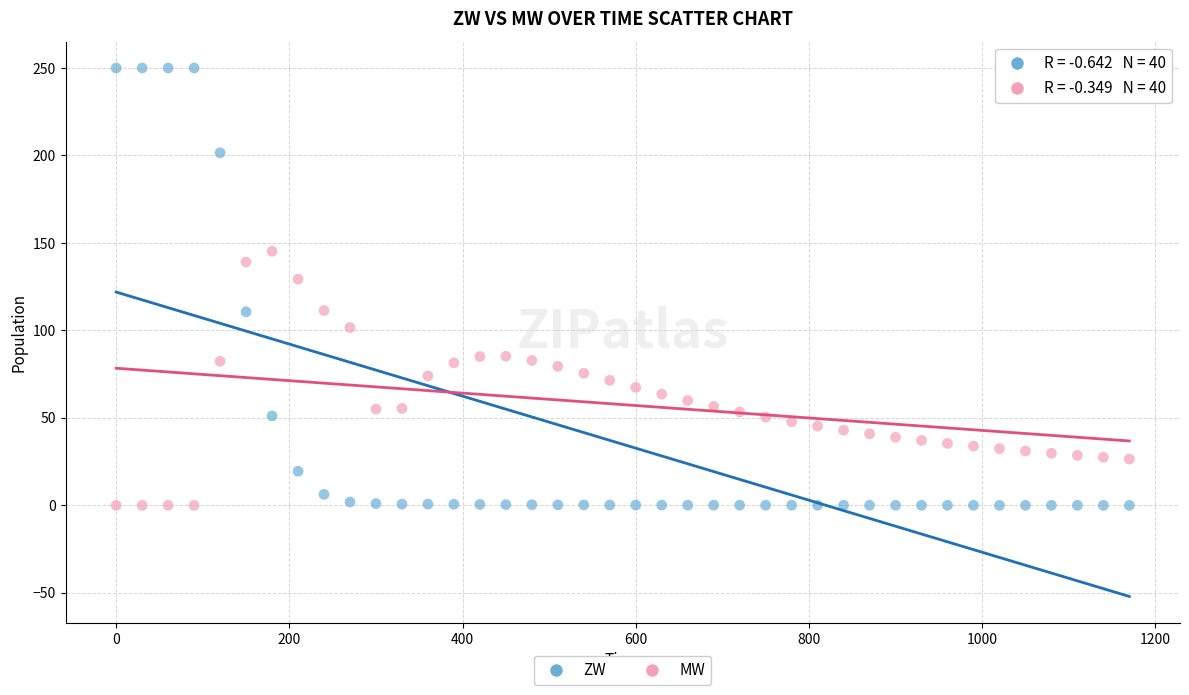

Across all data points, what is the range of Y values (max minus min)?

250.0